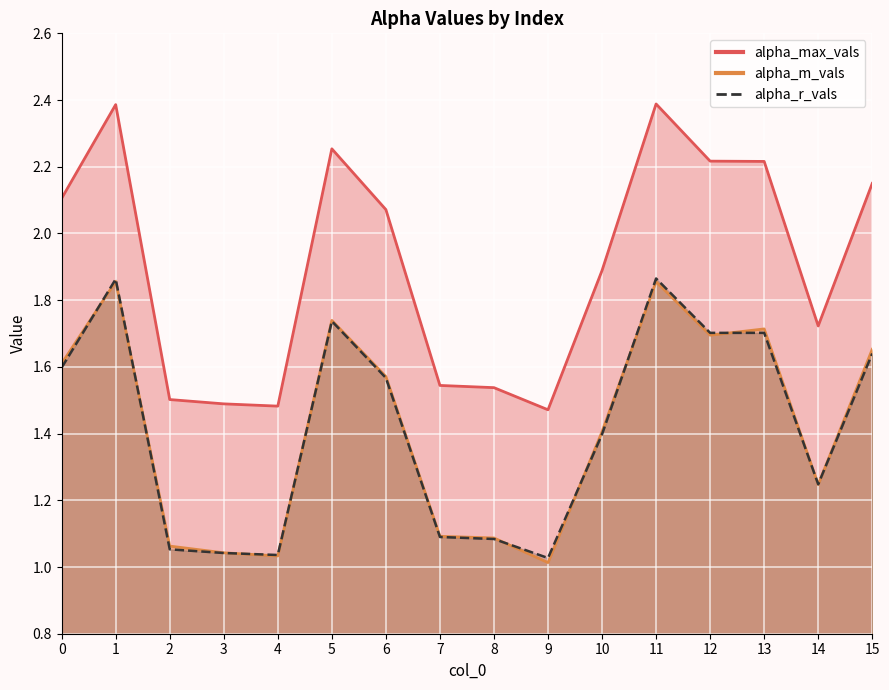

How many series are shown in this chart?

3